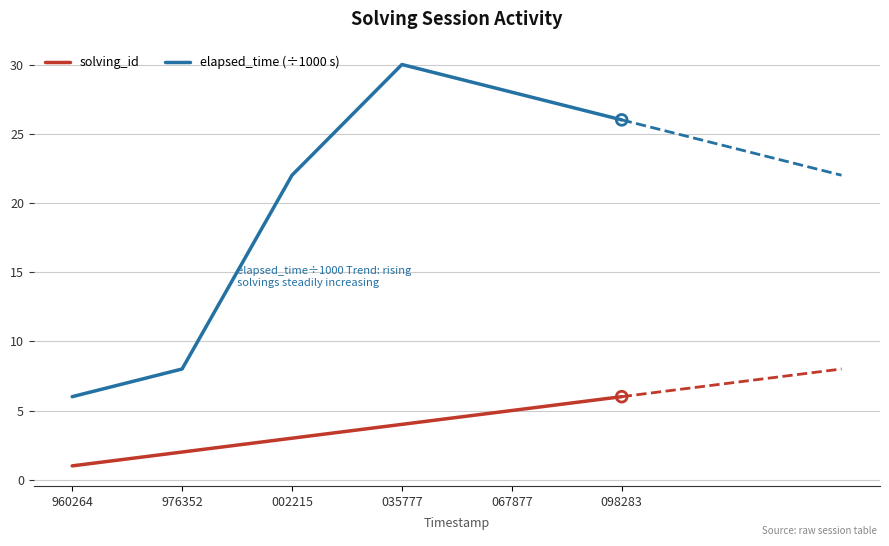

Which series has the widest spread of values?

elapsed_time (÷1000 s)